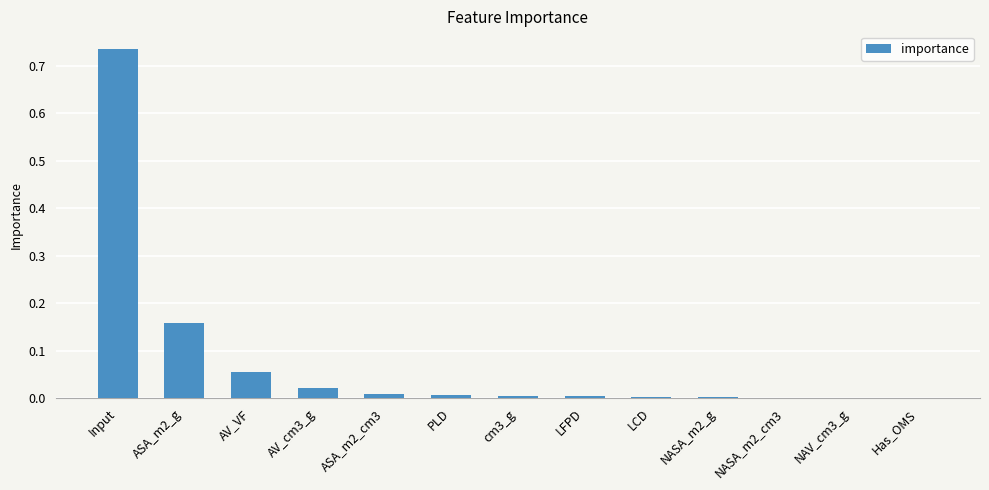

Between NASA_m2_g and ASA_m2_cm3, which is larger?

ASA_m2_cm3